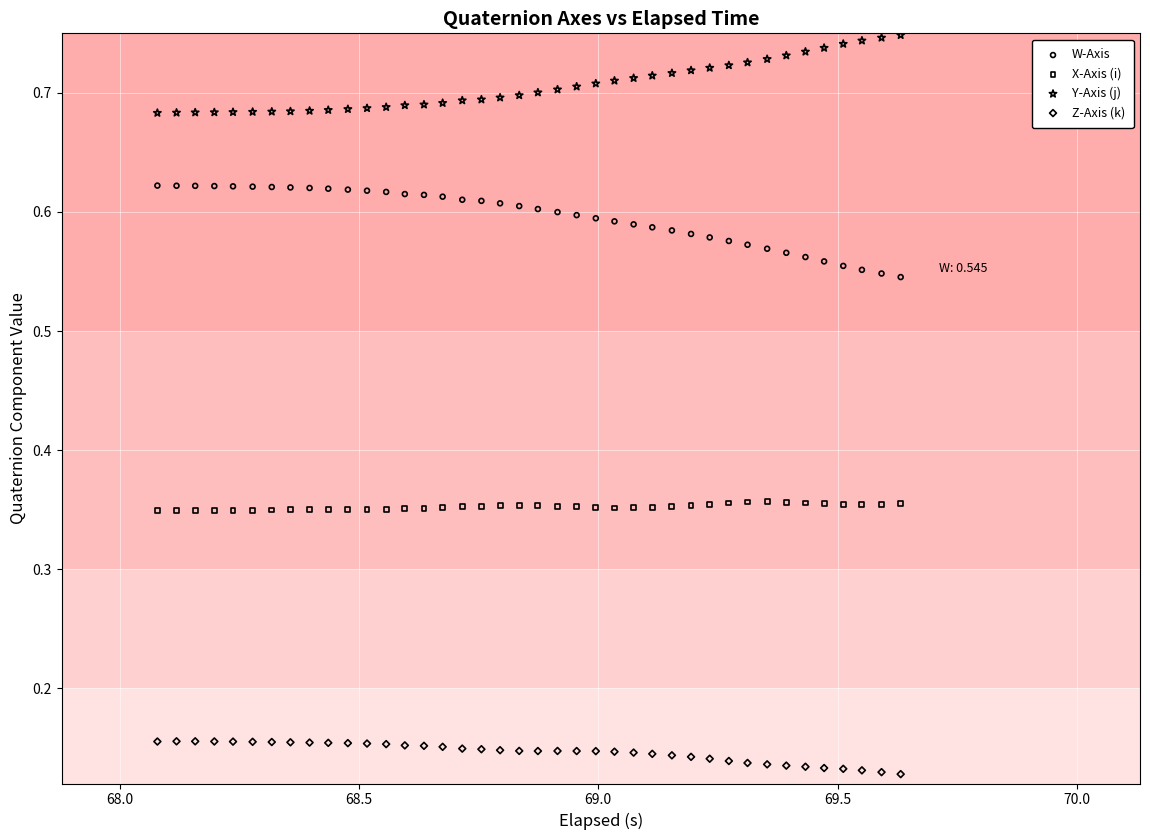

Which series contains the highest Y value?

Y-Axis (j)